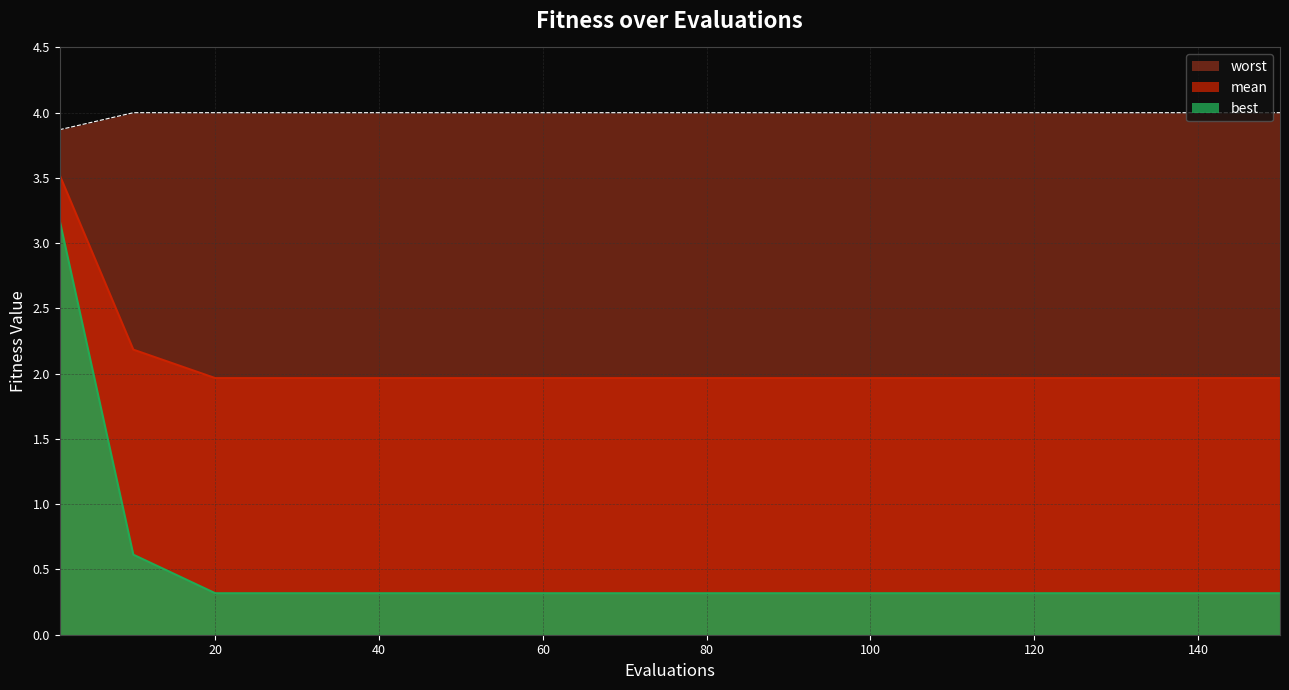

Does the chart display data point markers on the line(s)?

No